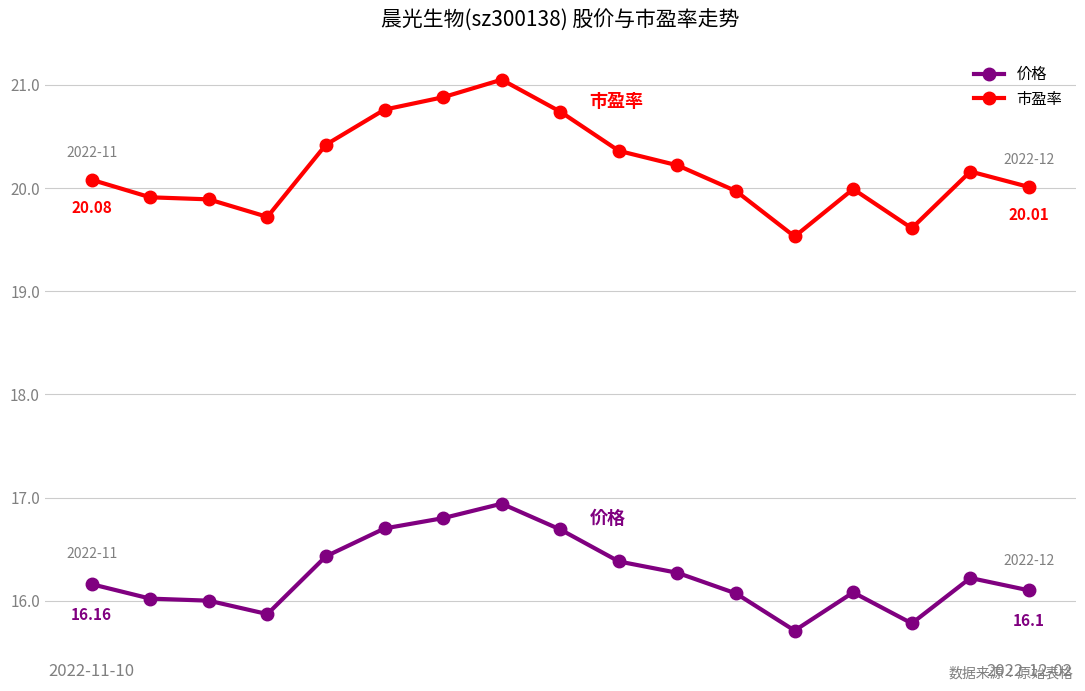

Which series has the largest total across all categories?

市盈率